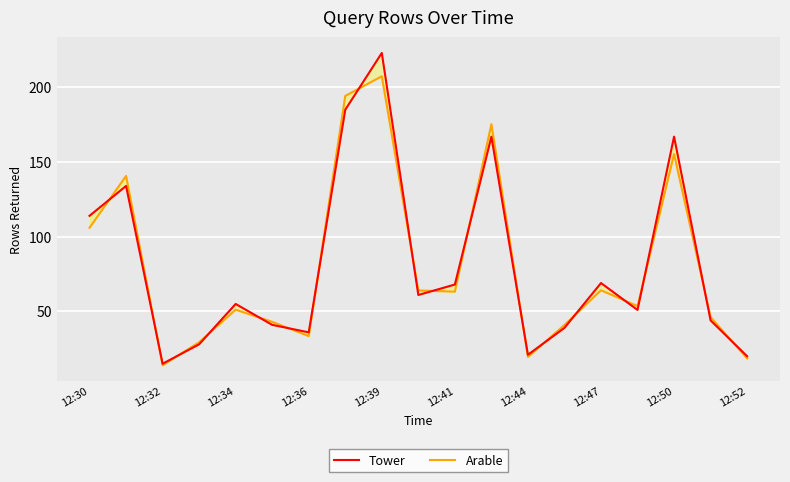

Does the chart display data point markers on the line(s)?

No